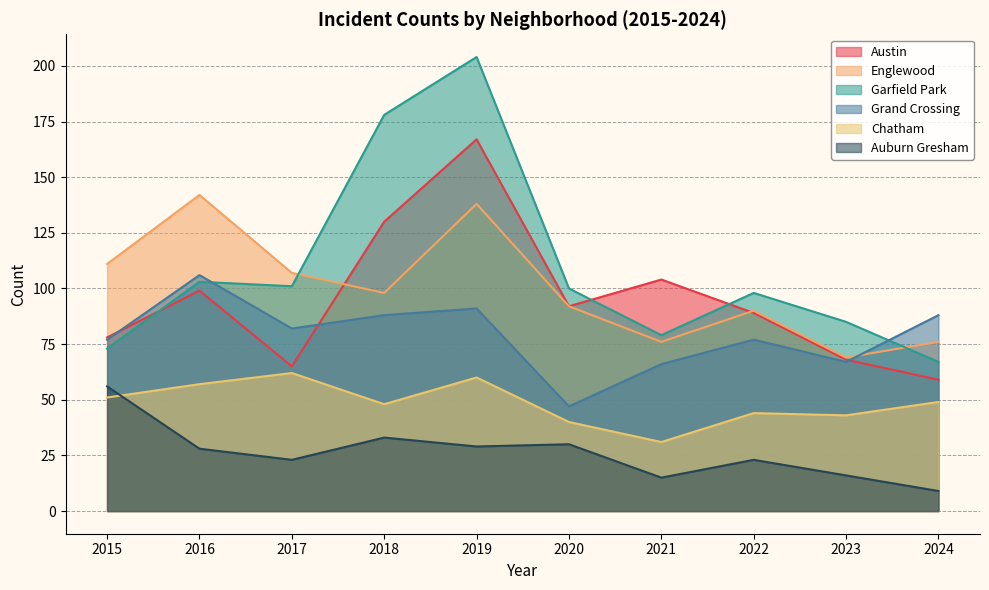

Reading right to left, what are all the values shown in this chart?

Austin: 2024=59	2023=68	2022=89	2021=104	2020=92	2019=167	2018=130	2017=65	2016=99	2015=78
Englewood: 2024=76	2023=69	2022=90	2021=76	2020=92	2019=138	2018=98	2017=107	2016=142	2015=111
Garfield Park: 2024=67	2023=85	2022=98	2021=79	2020=100	2019=204	2018=178	2017=101	2016=103	2015=73
Grand Crossing: 2024=88	2023=67	2022=77	2021=66	2020=47	2019=91	2018=88	2017=82	2016=106	2015=77
Chatham: 2024=49	2023=43	2022=44	2021=31	2020=40	2019=60	2018=48	2017=62	2016=57	2015=51
Auburn Gresham: 2024=9	2023=16	2022=23	2021=15	2020=30	2019=29	2018=33	2017=23	2016=28	2015=56